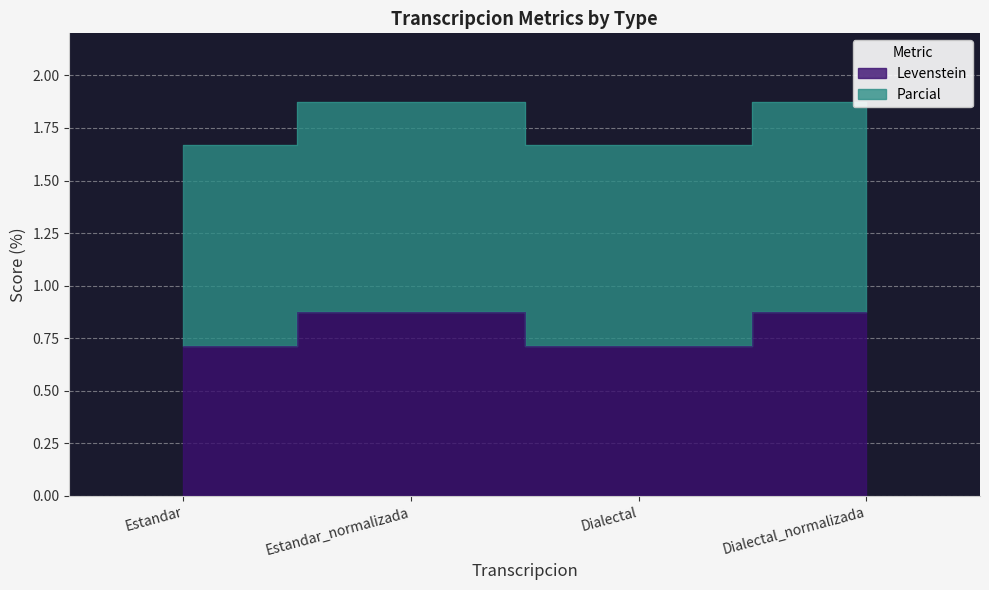

True or false: Levenstein and Parcial intersect in this chart.

False